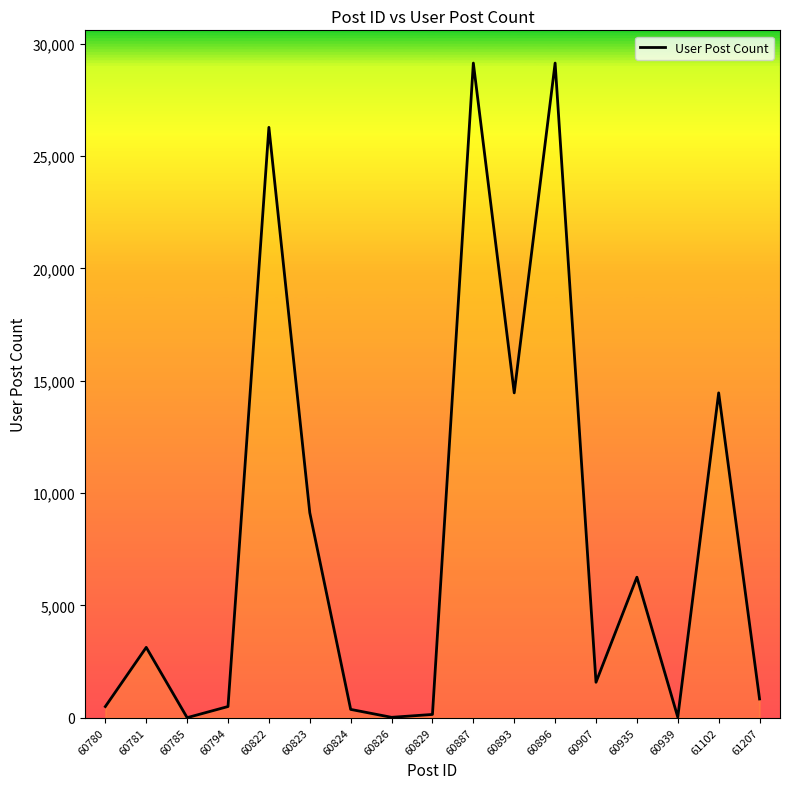

Count the number of data series in this chart.

1